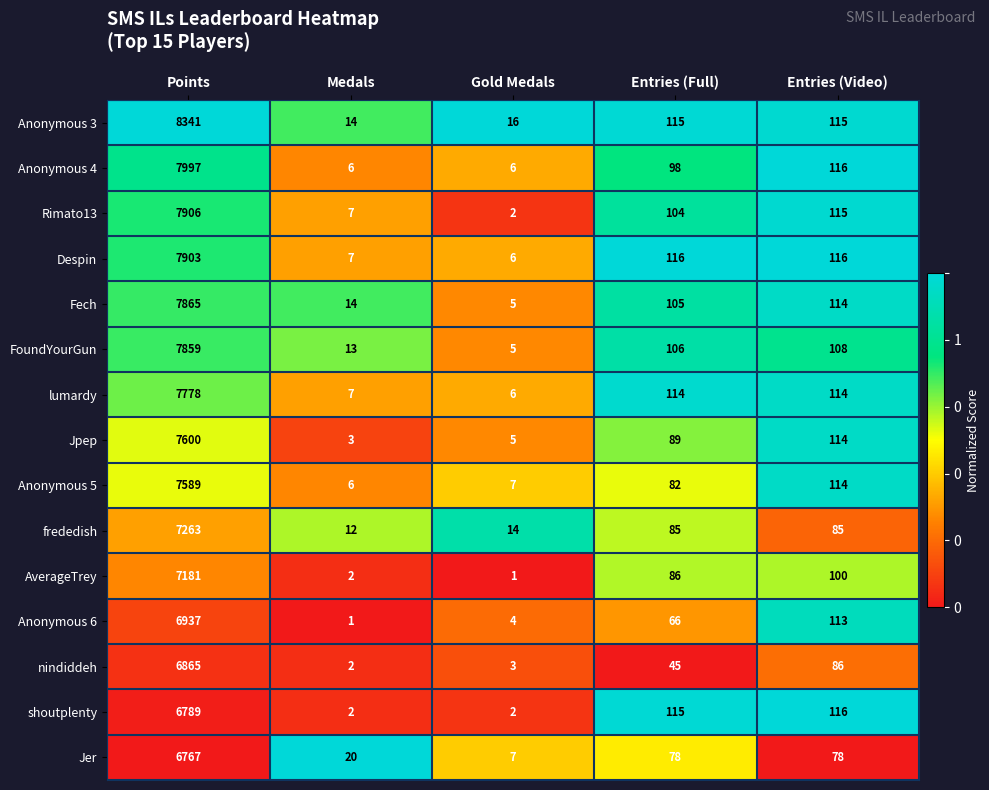

The value of Fech at Medals is 7. True or false?

False